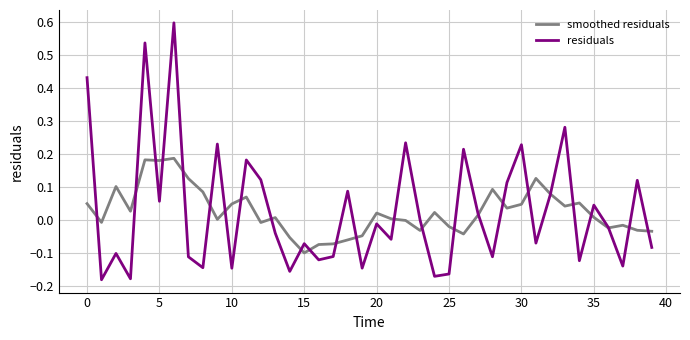

What are all the series names shown in the legend?

smoothed residuals, residuals